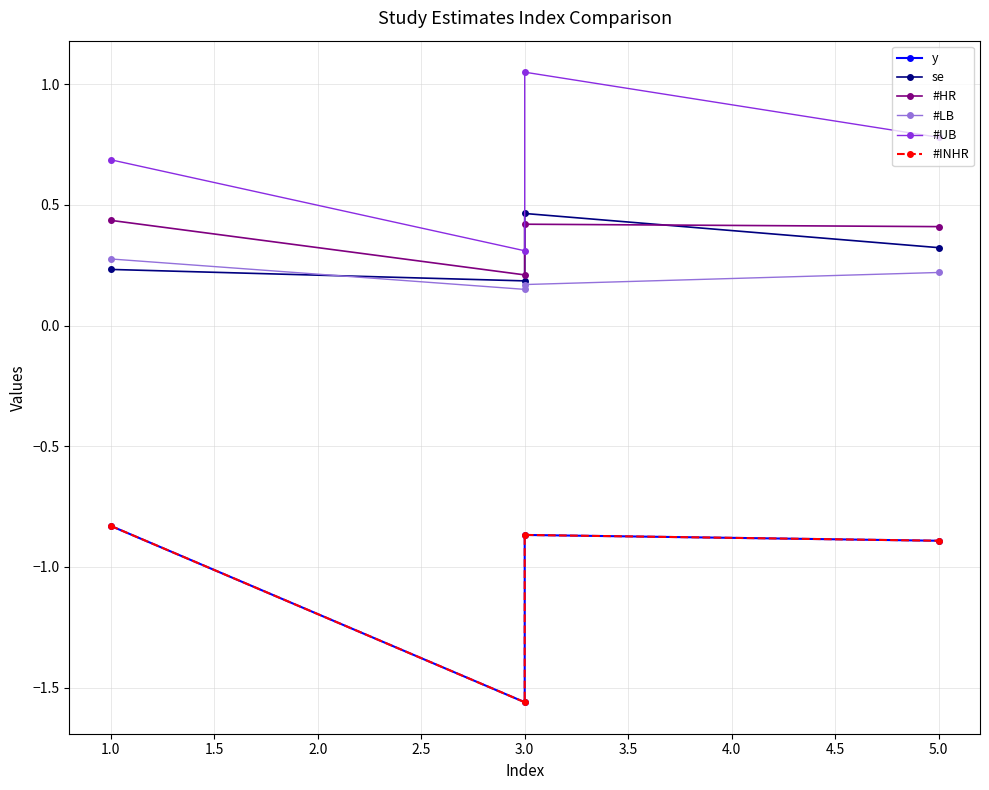

True or false: #UB and #HR cross at least once.

False